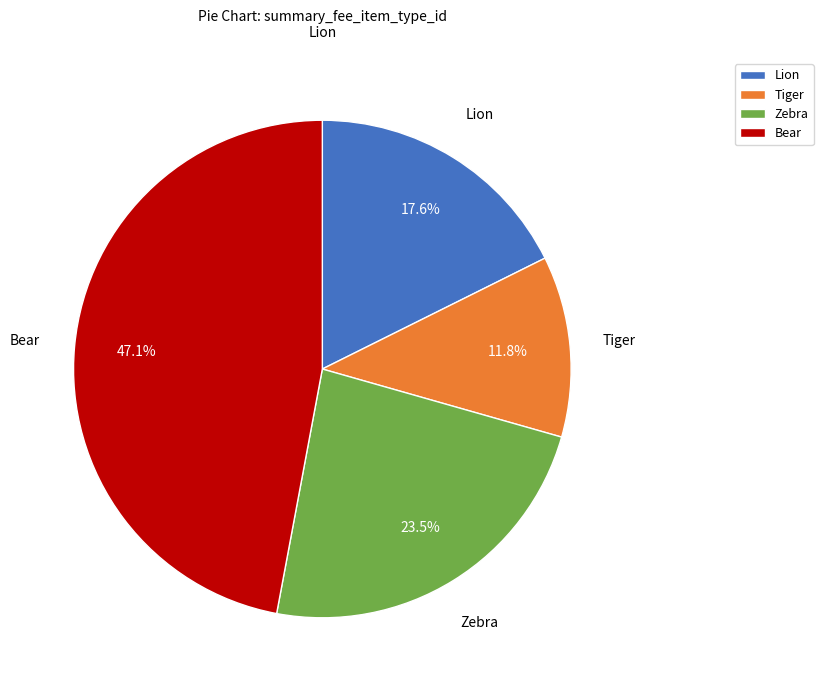

Is Bear the majority of the pie?

No